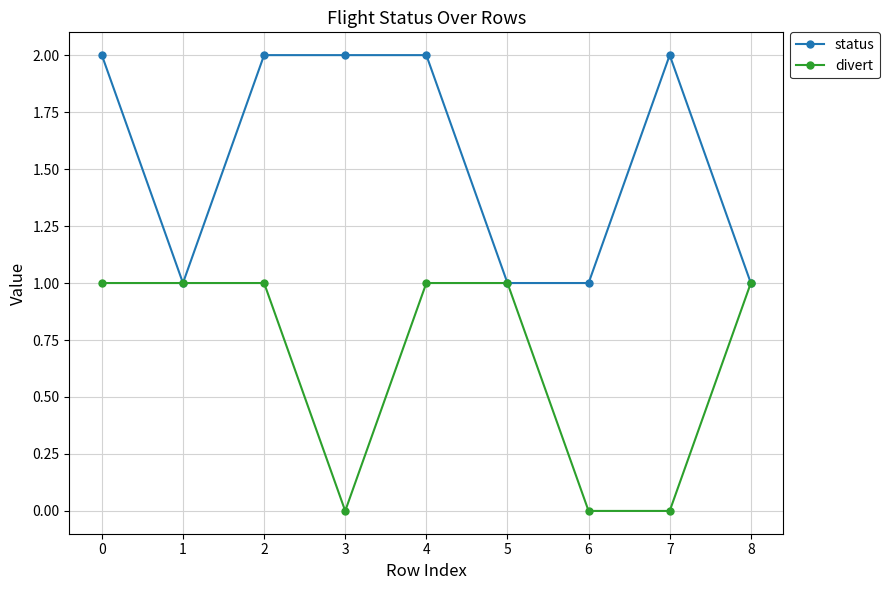

Between 1 and 6, which series saw the biggest shift?

divert